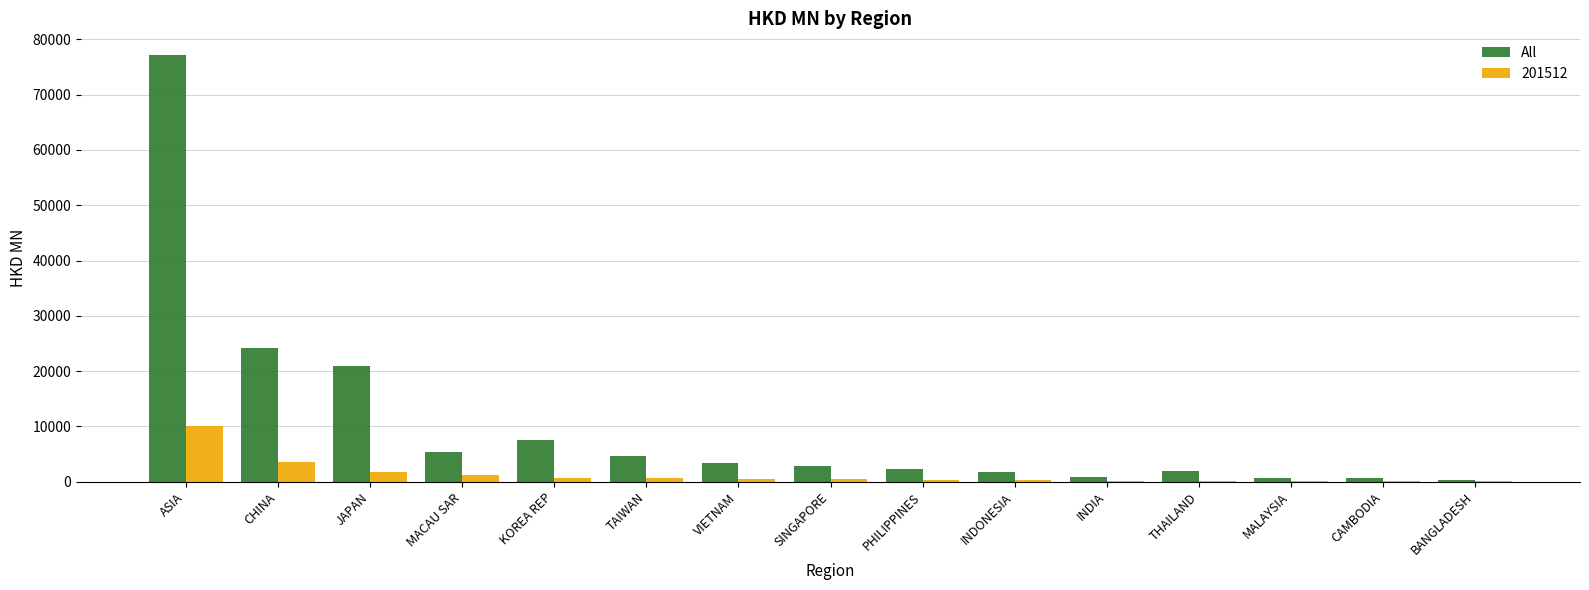

True or false: 201512 has a value of 4129.4 at ASIA.

False